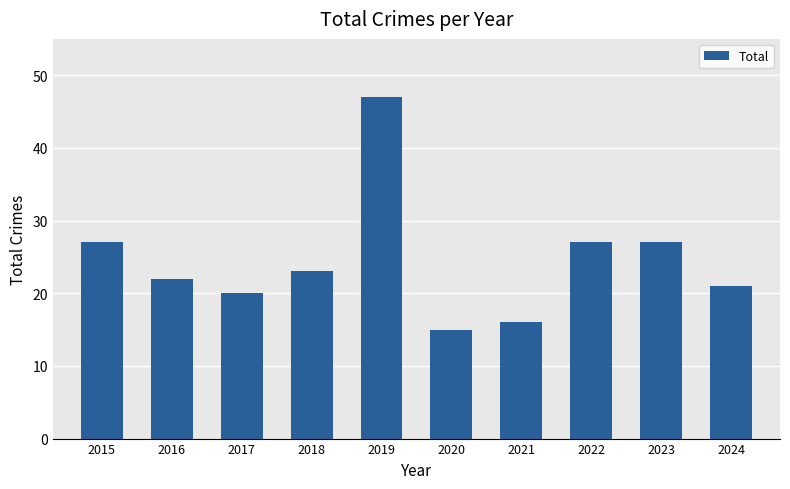

What is the difference between the second highest and second lowest values?

11